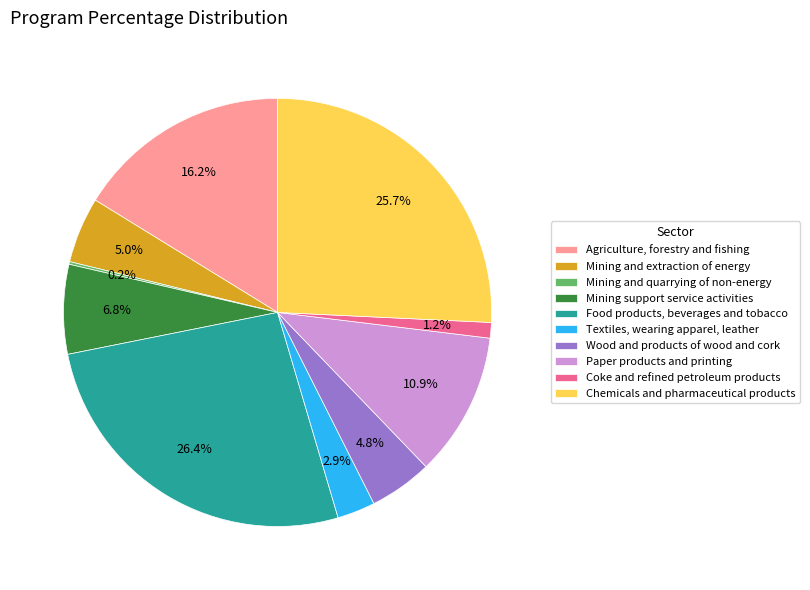

Does Chemicals and pharmaceutical products represent more than half of the total?

No